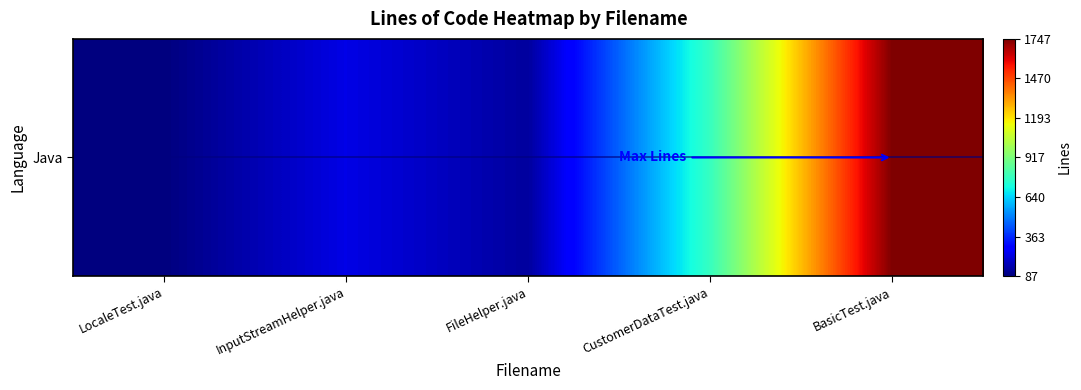

What is the change in value from FileHelper.java to CustomerDataTest.java?

+646